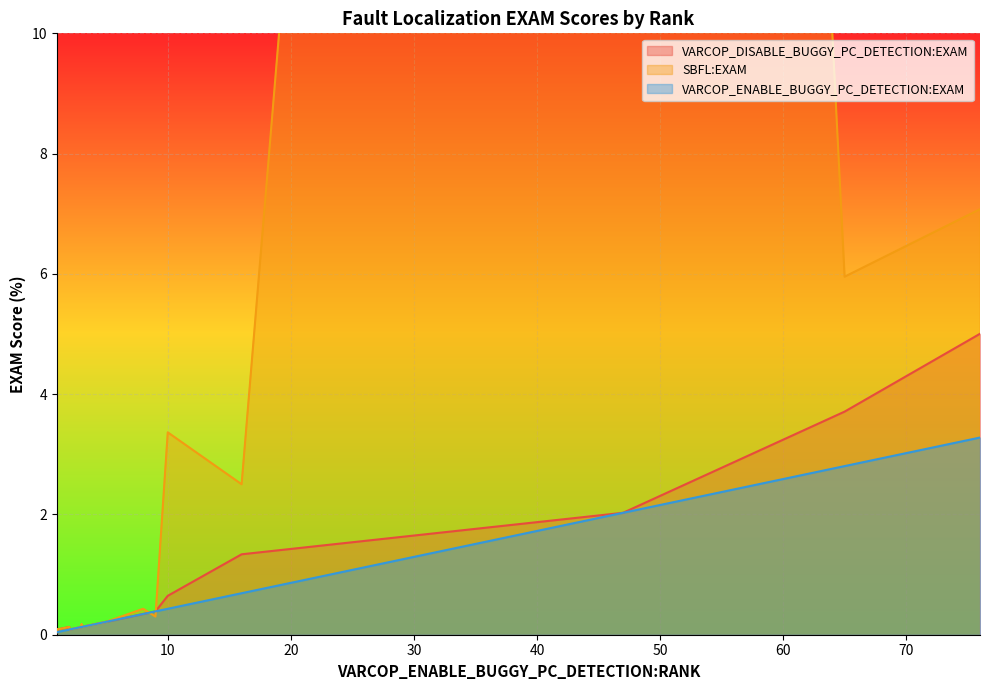

What is the spread (max minus min) of values at 16?

1.8